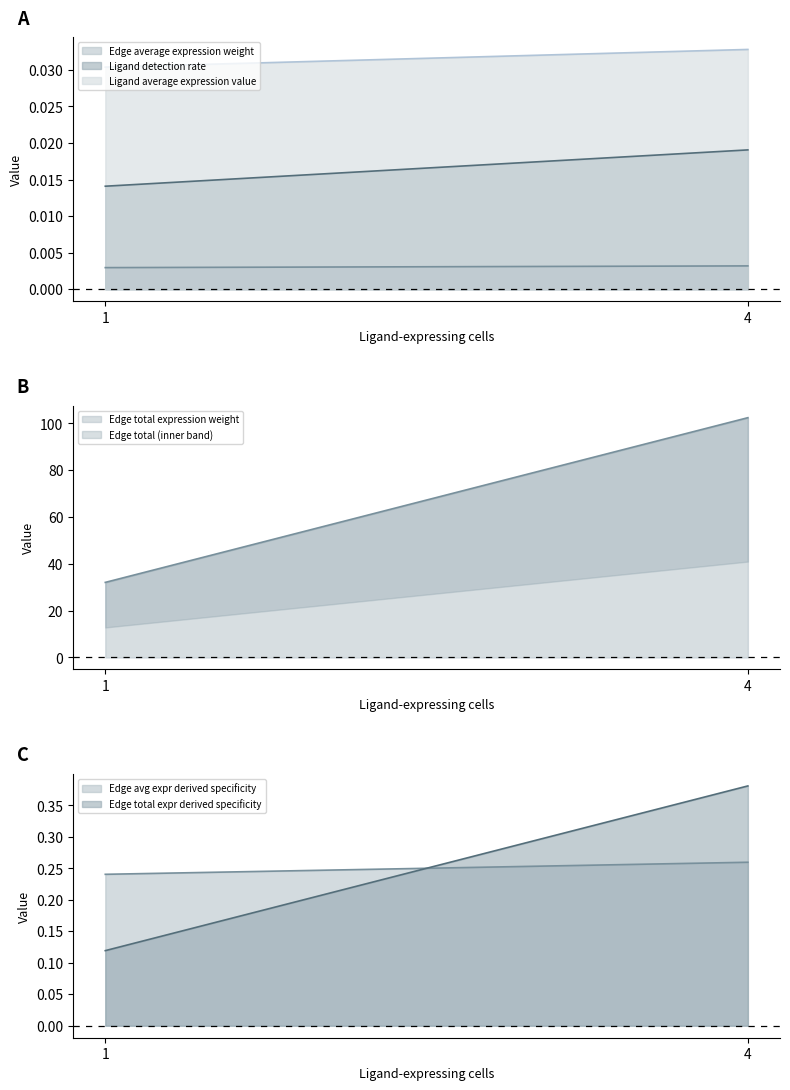

List the labels in order of Ligand detection rate value, smallest first.

1, 4